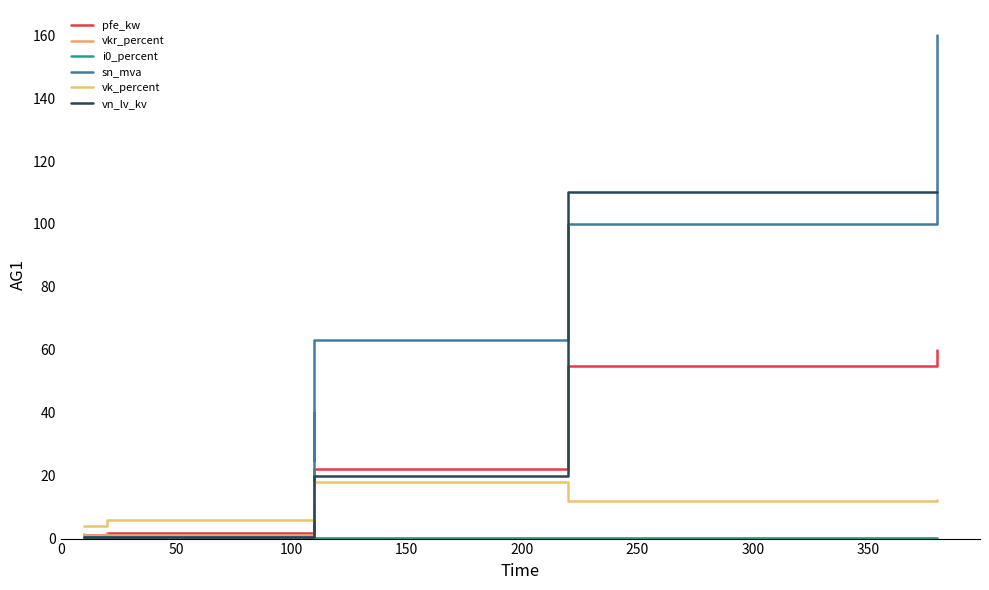

At which category does i0_percent reach its first local peak?

200